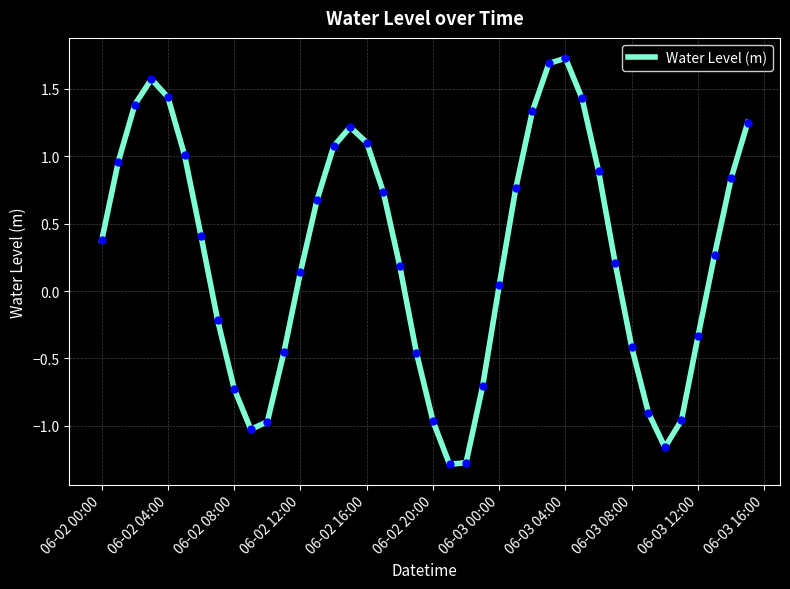

What is the smallest value displayed?

-1.3